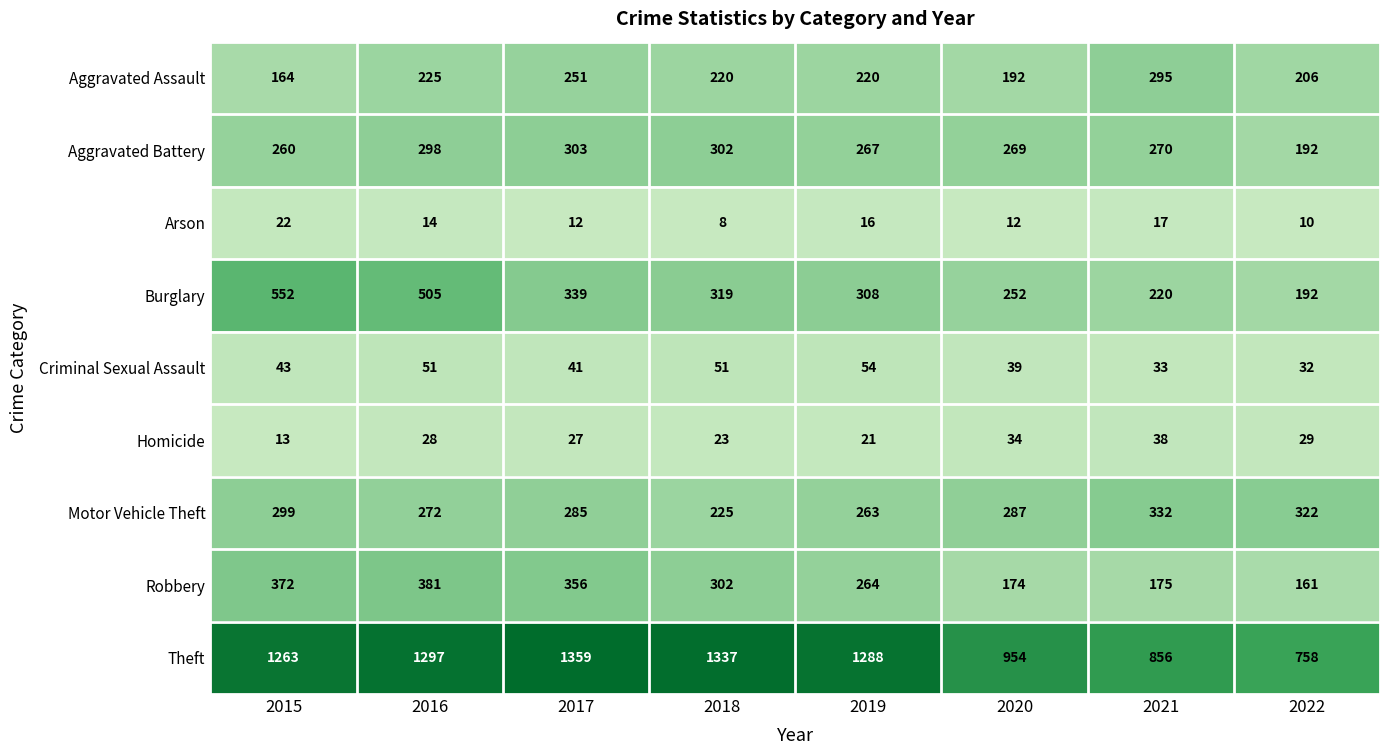

Between 2017 and 2021, which series saw the biggest shift?

Theft